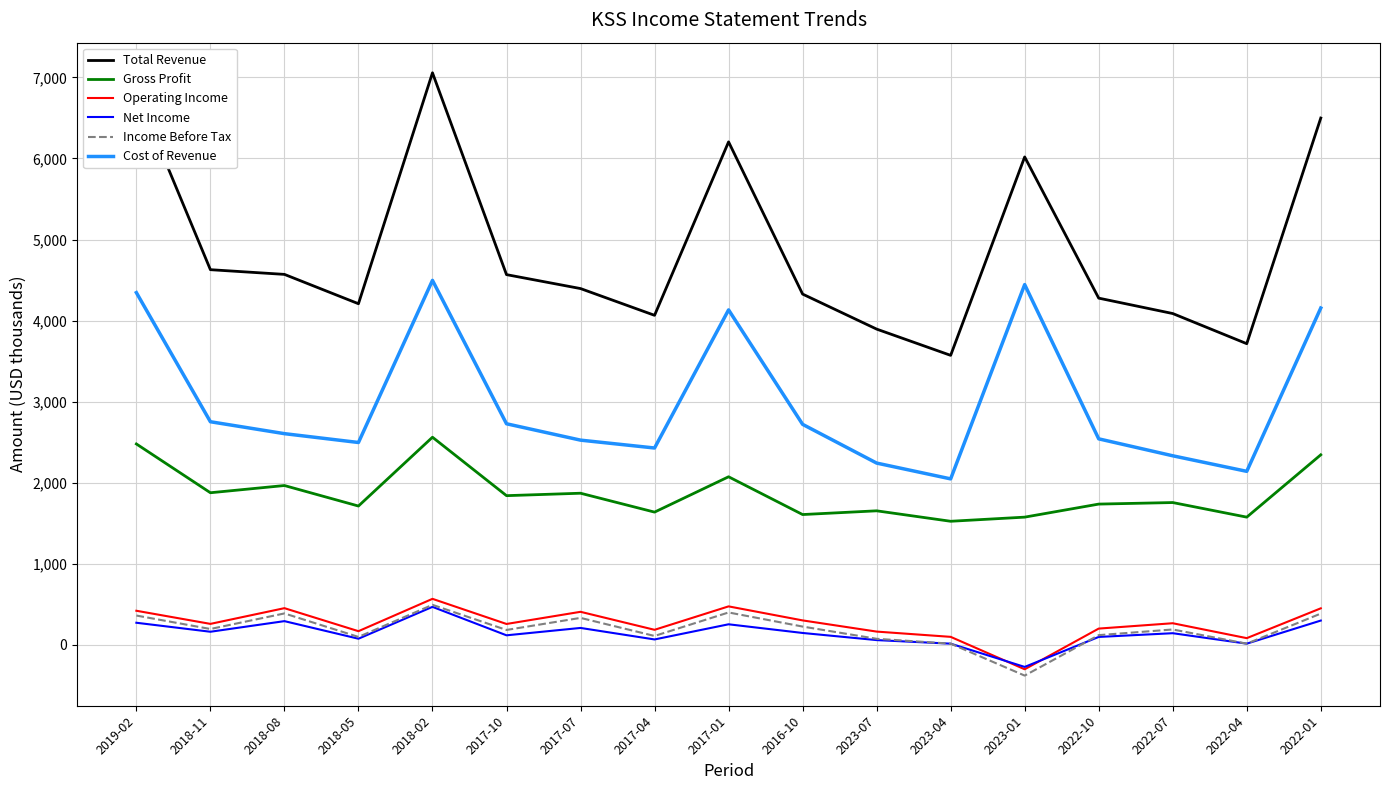

How many lines are shown in the chart?

6